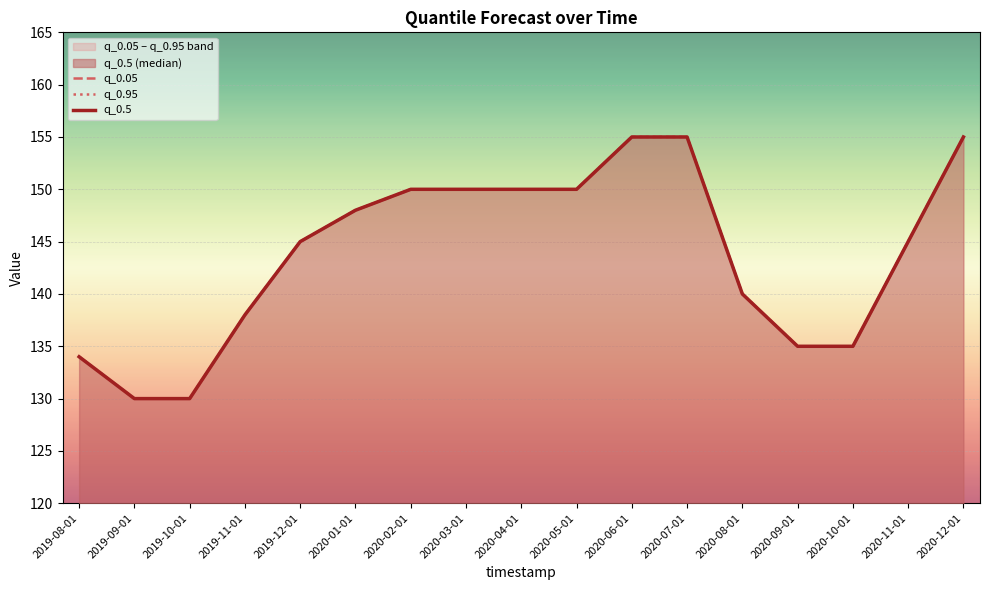

Between 2020-06-01 and 2020-03-01, which is larger?

2020-06-01